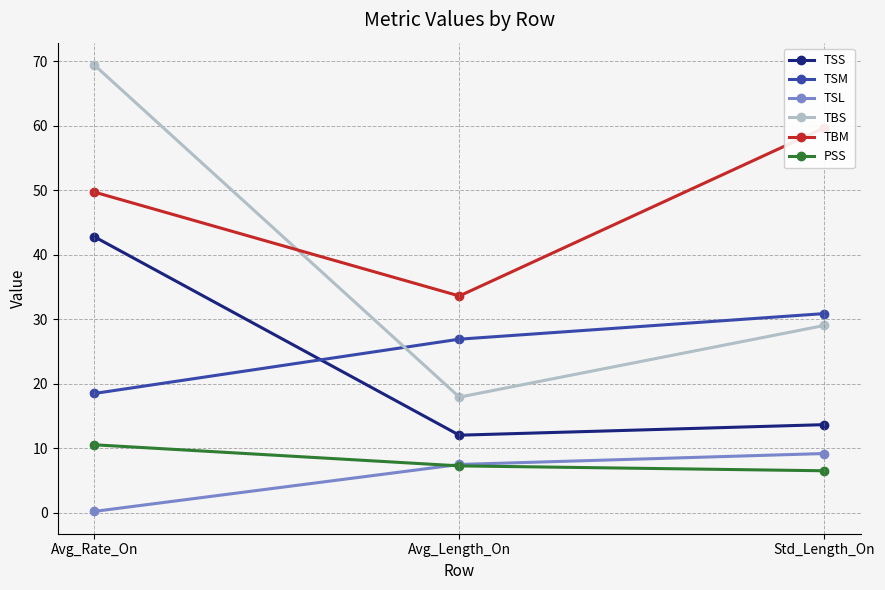

What is the smallest value displayed?

0.2